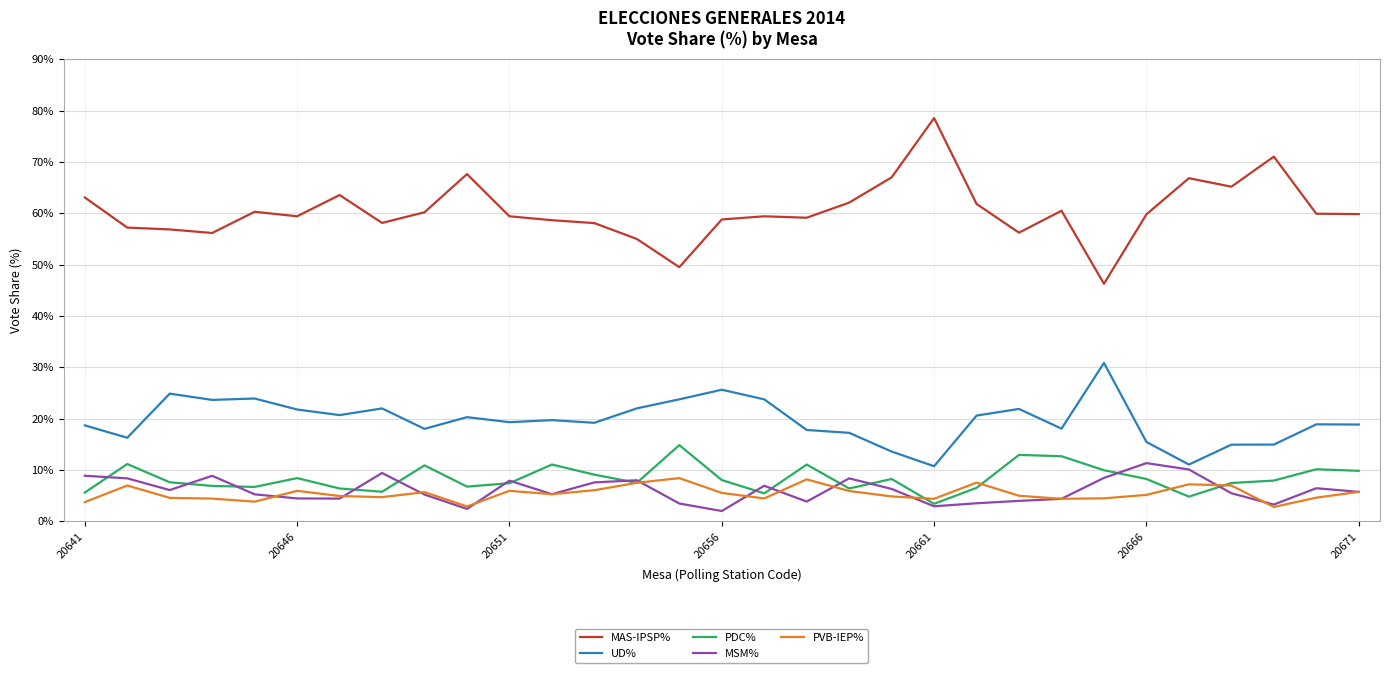

How many lines are shown in the chart?

5